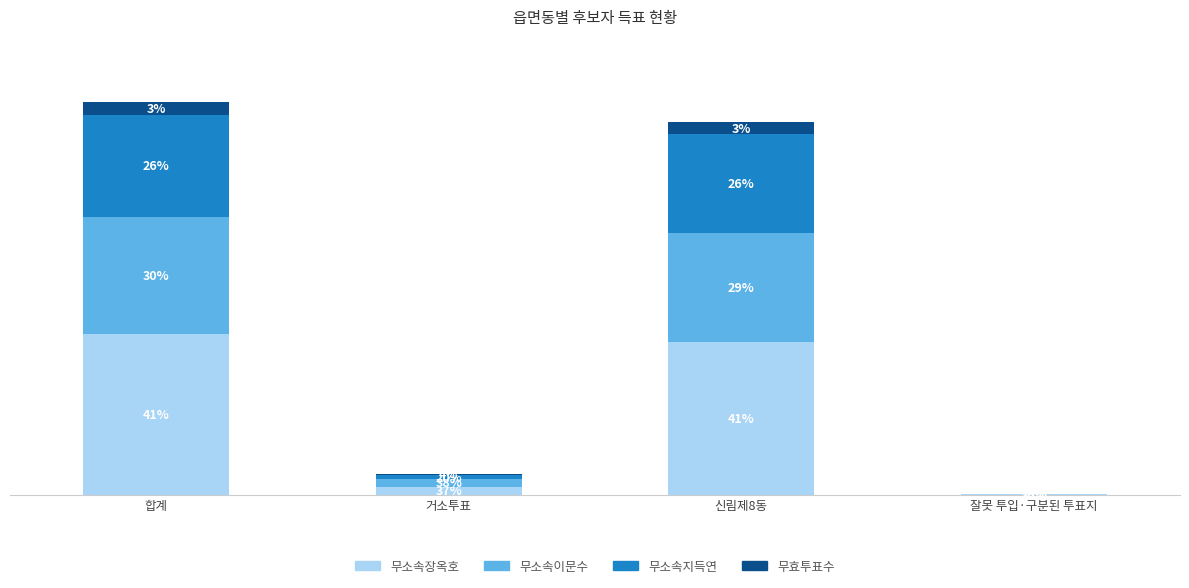

Is it true that 무소속이문수 equals 75 at 거소투표?

False